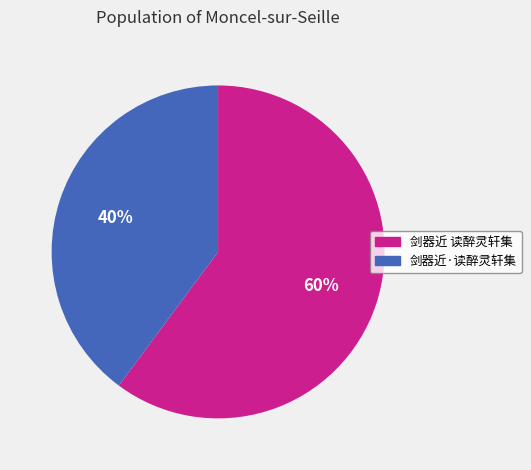

Which has a higher value, 剑器近 读醉灵轩集 or 剑器近·读醉灵轩集?

剑器近 读醉灵轩集